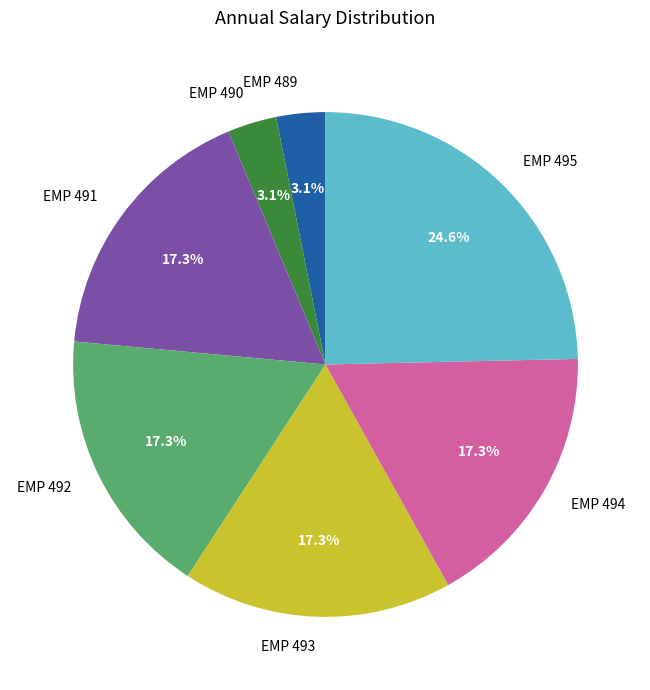

How many segments does this pie chart have?

7